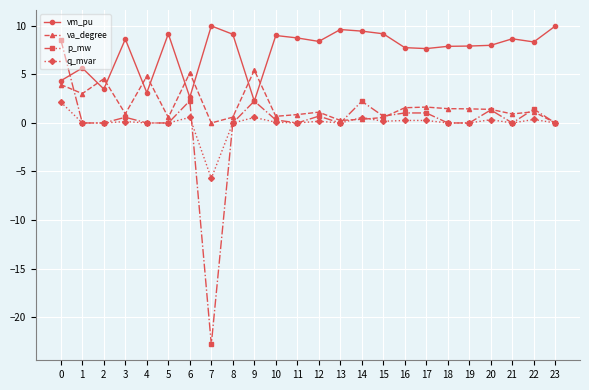

What is the difference between the second highest and minimum values in the q_mvar series?

6.3